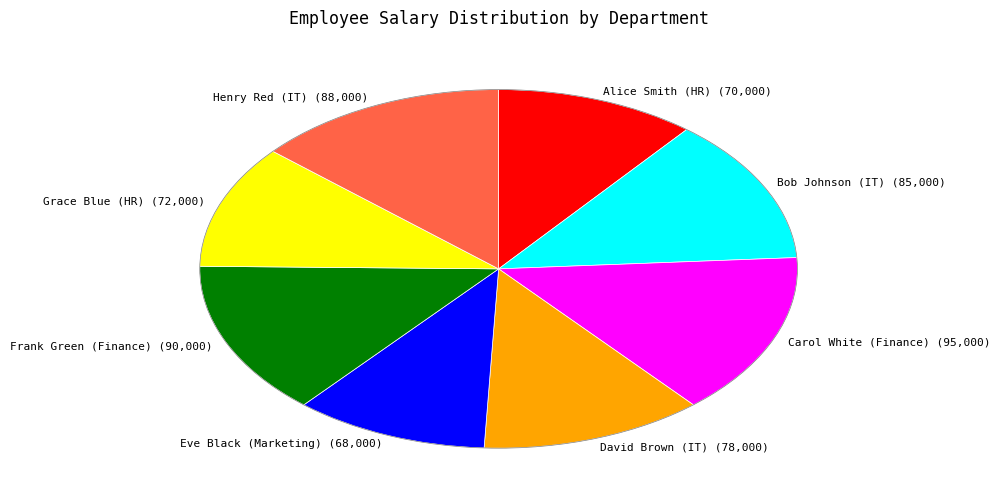

Count the number of slices in the pie.

8